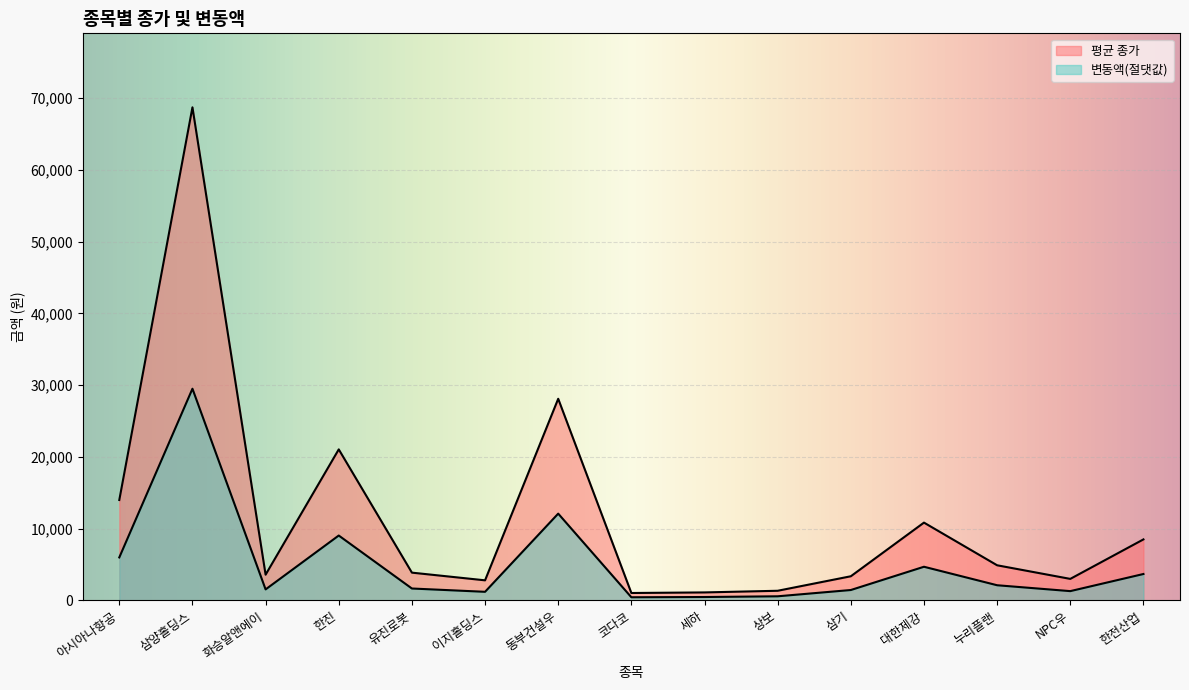

What is the value of the 평균 종가 point at the 7th from the left?

28100